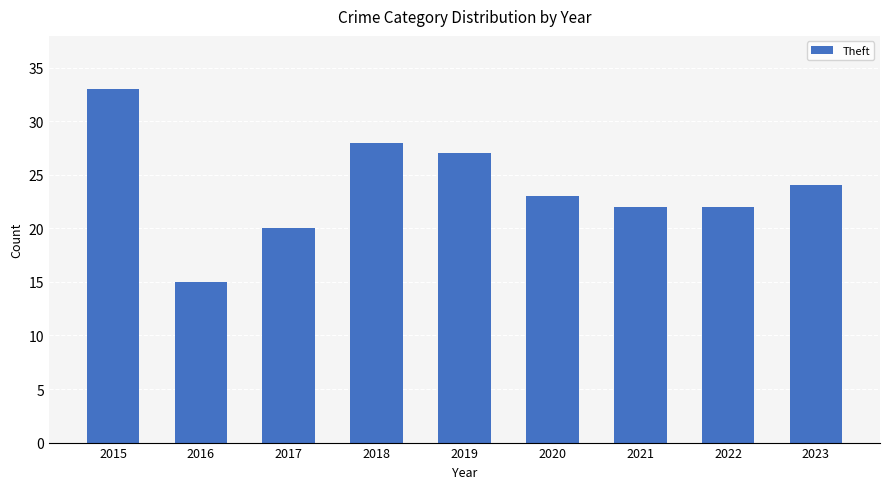

What is the maximum value shown in the chart?

33